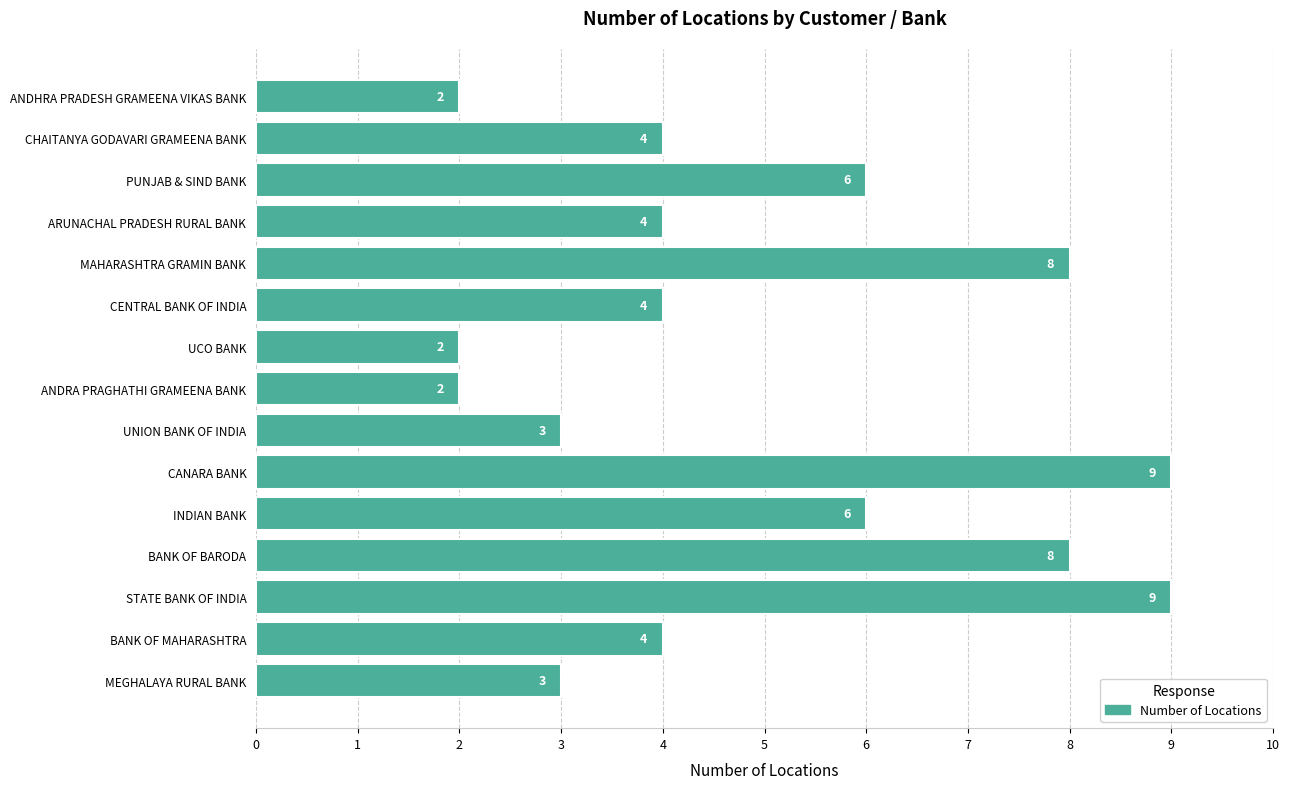

What is the label of the 13th bar from the bottom?

PUNJAB & SIND BANK